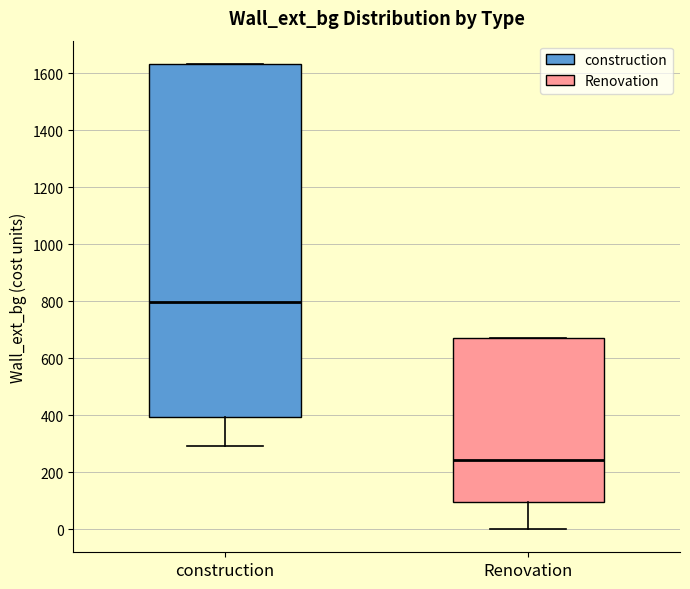

Which box has the lowest median line?

Renovation